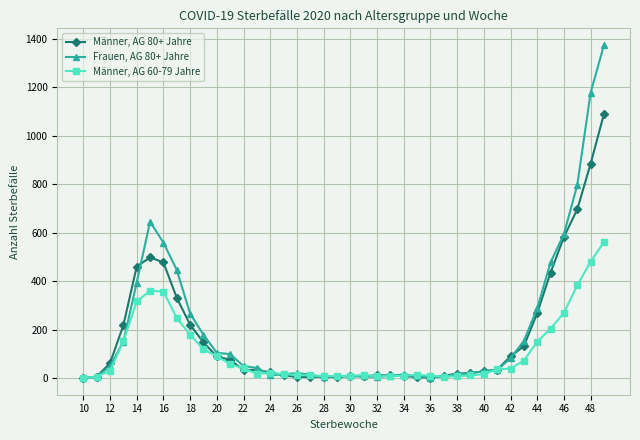

Which series has the largest range (max minus min)?

Frauen, AG 80+ Jahre